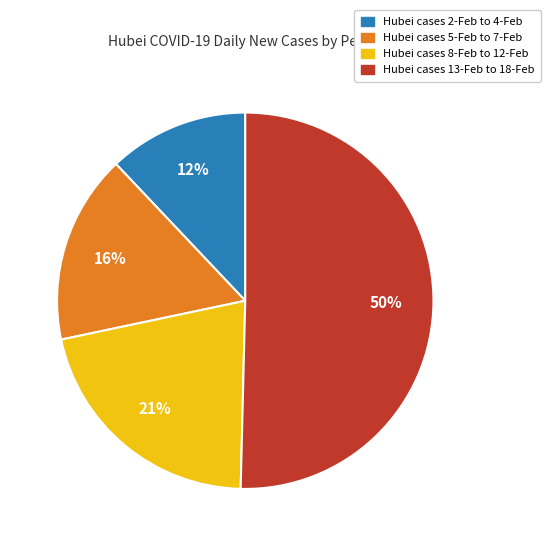

To the nearest percent, what is the average slice percentage?

25%